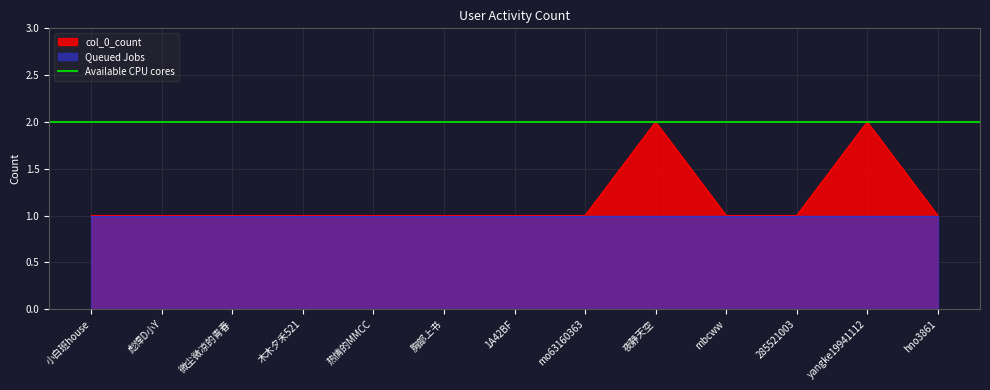

Where is the data nearest to the value 1?

小白班house